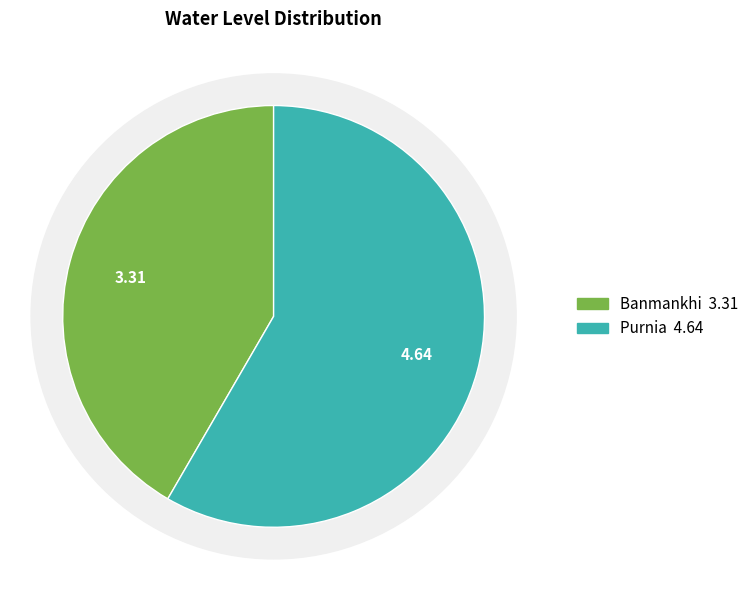

Which category has the smallest portion of the pie?

Banmankhi